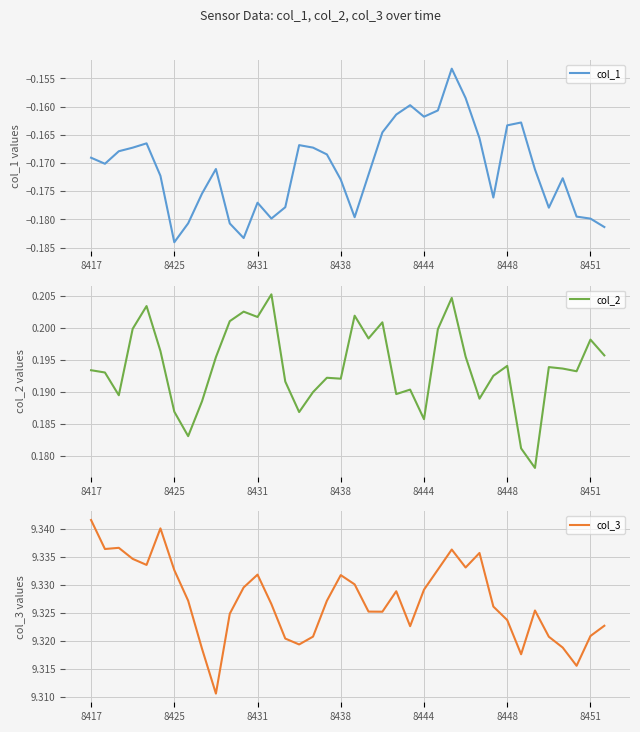

What is the average value of the col_3 series?

9.3